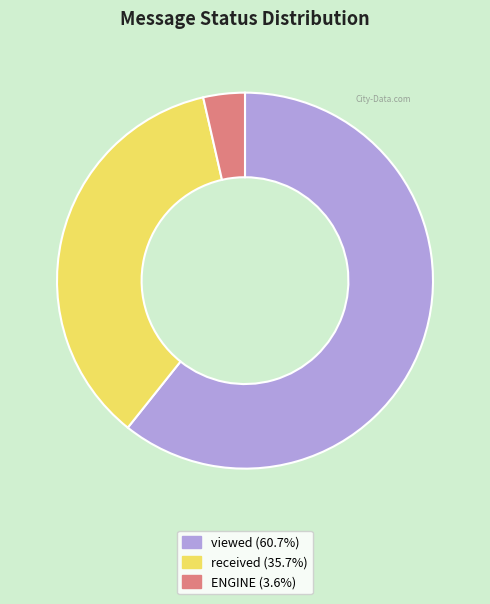

Which category has the smallest portion of the pie?

ENGINE